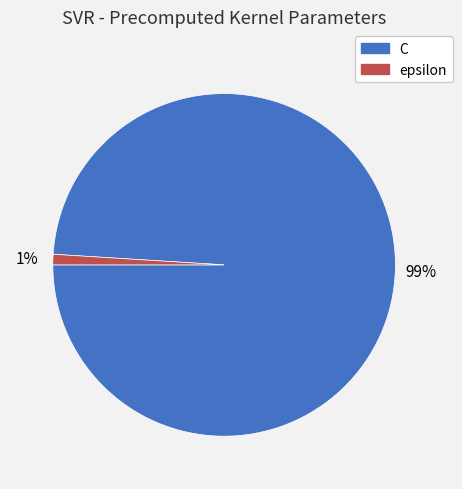

To the nearest percent, what portion does C represent?

99%